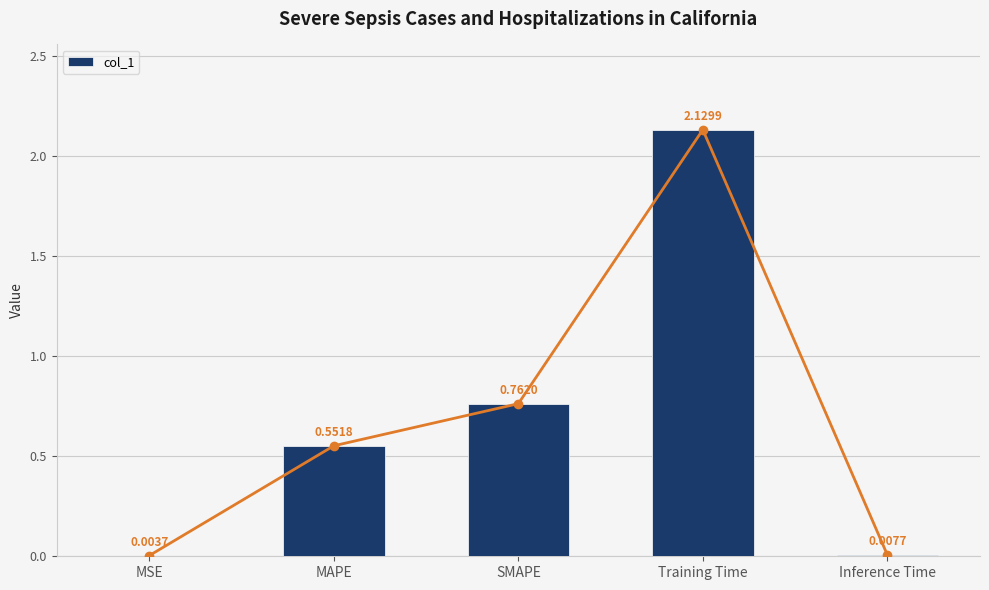

How many bars are there in total?

5